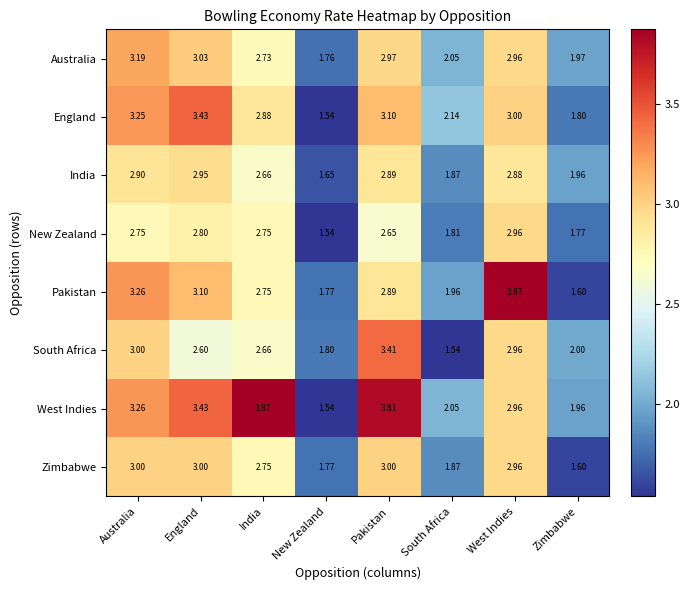

At which label does South Africa reach its minimum?

South Africa